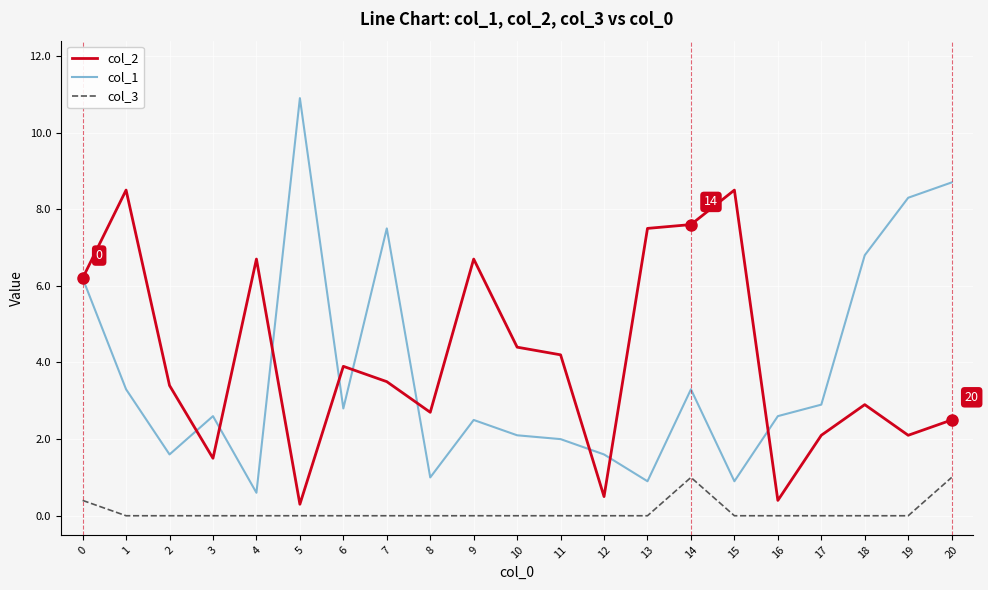

How many distinct data groups are displayed?

3